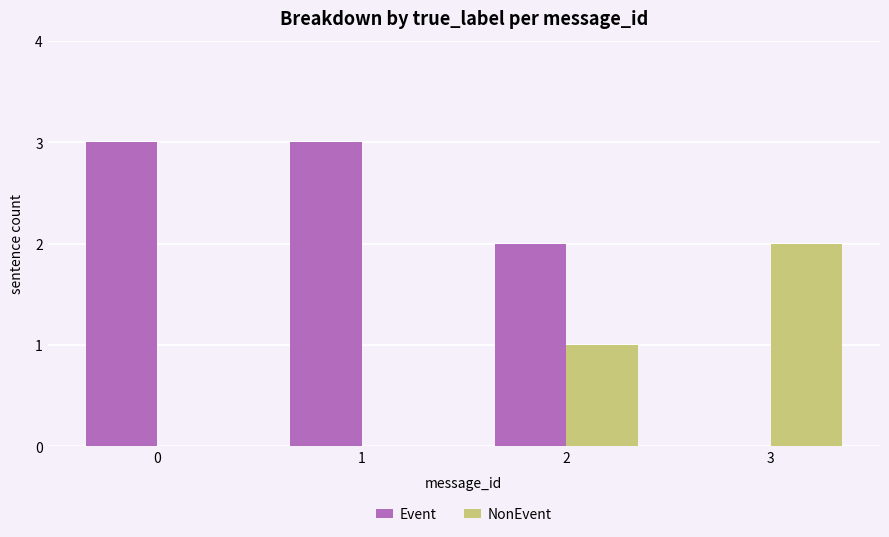

Which series changed the most between 2 and 3?

Event